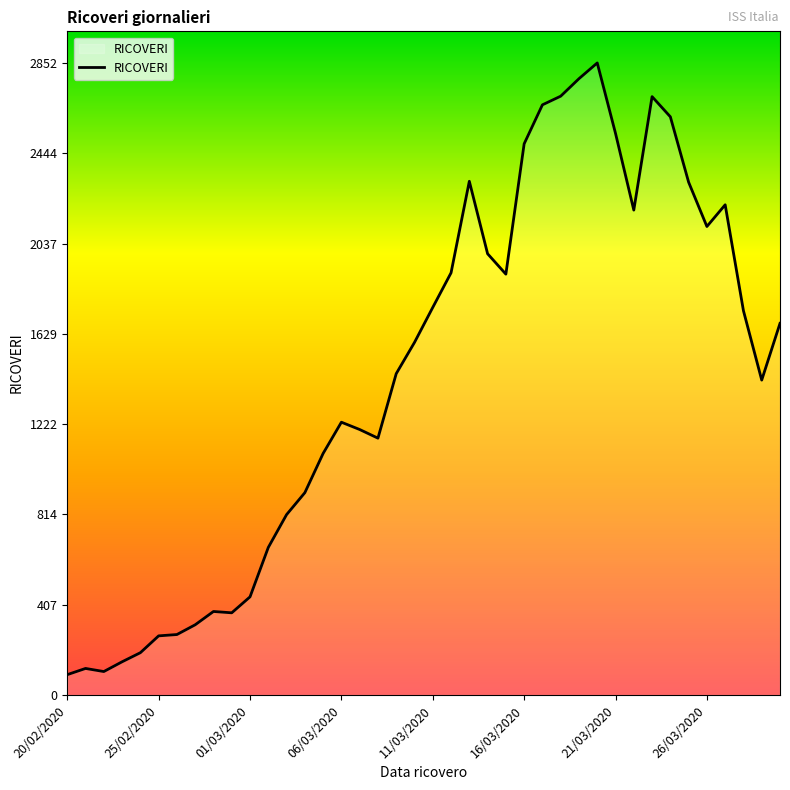

What is the minimum value shown in the chart?

92